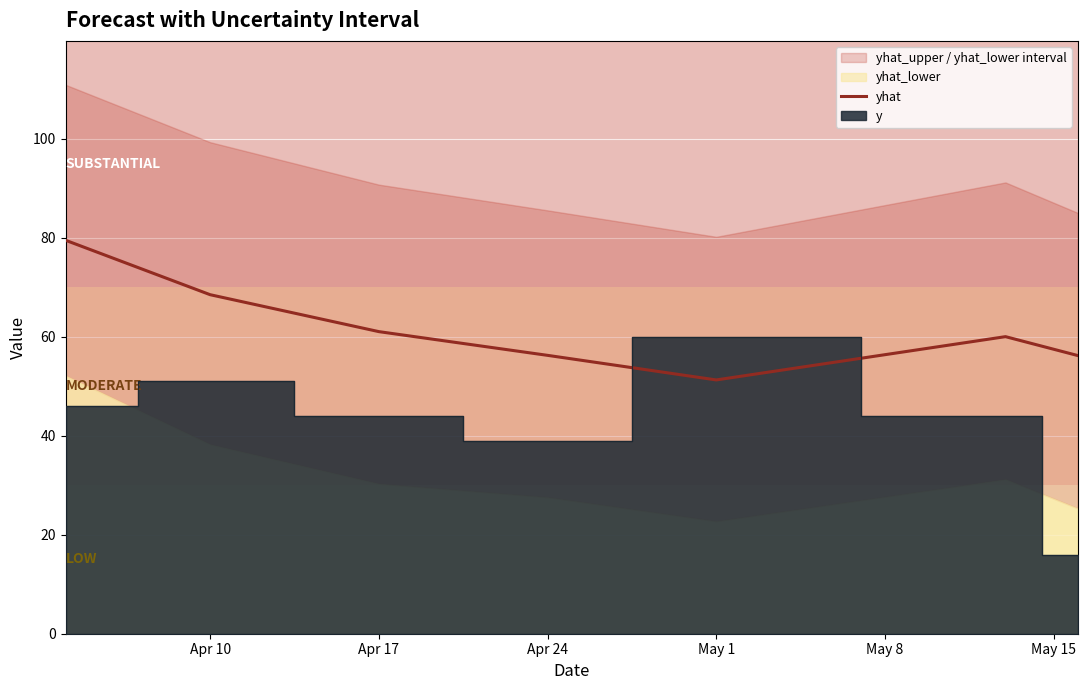

The value of yhat at Apr 17 is 61.0. True or false?

True